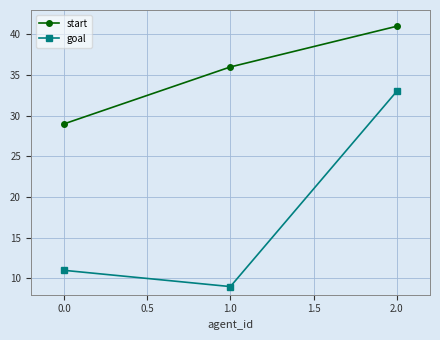

List the labels in order of goal value, largest first.

2.0, 0.0, 1.0